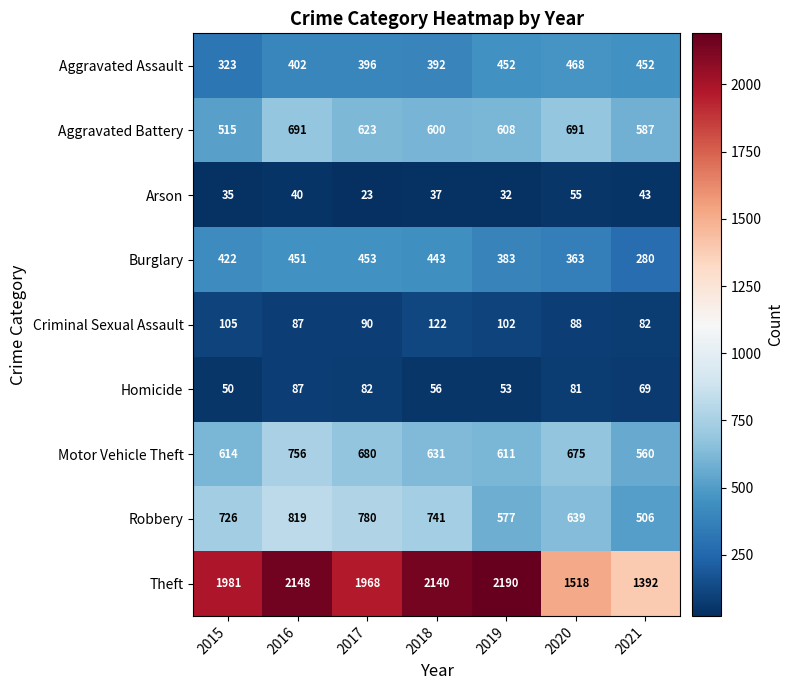

List the labels in order of Arson value, smallest first.

2017, 2019, 2015, 2018, 2016, 2021, 2020